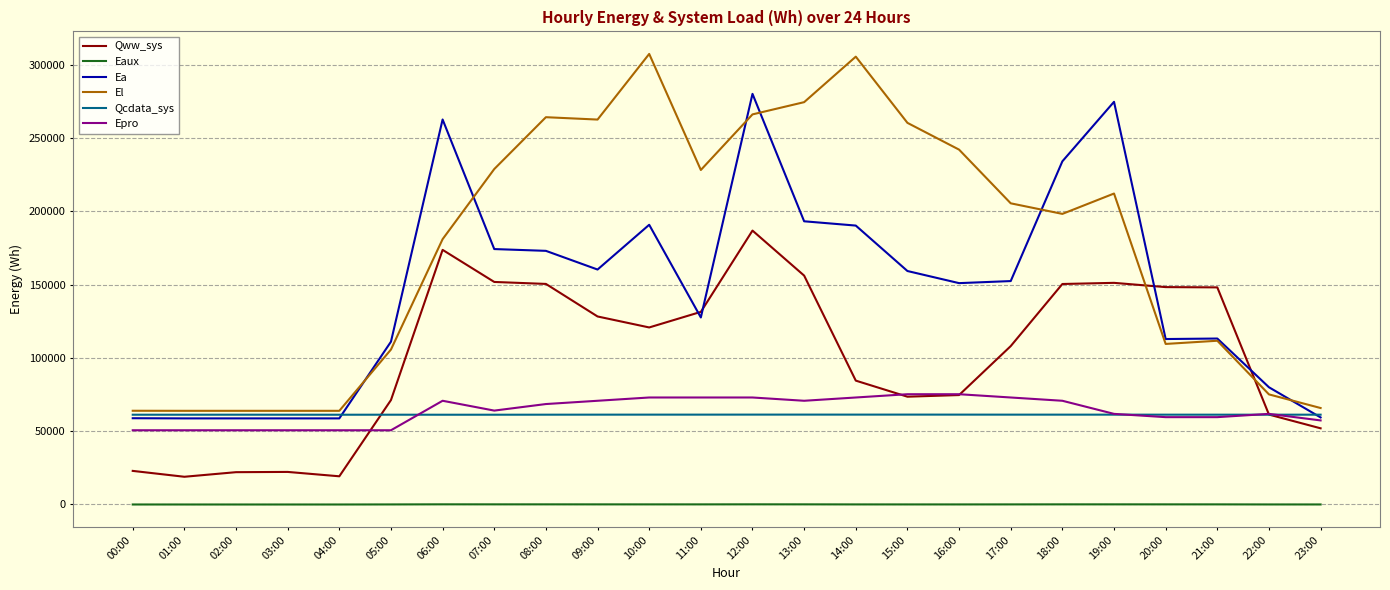

What is the maximum value shown in the chart?

307294.5